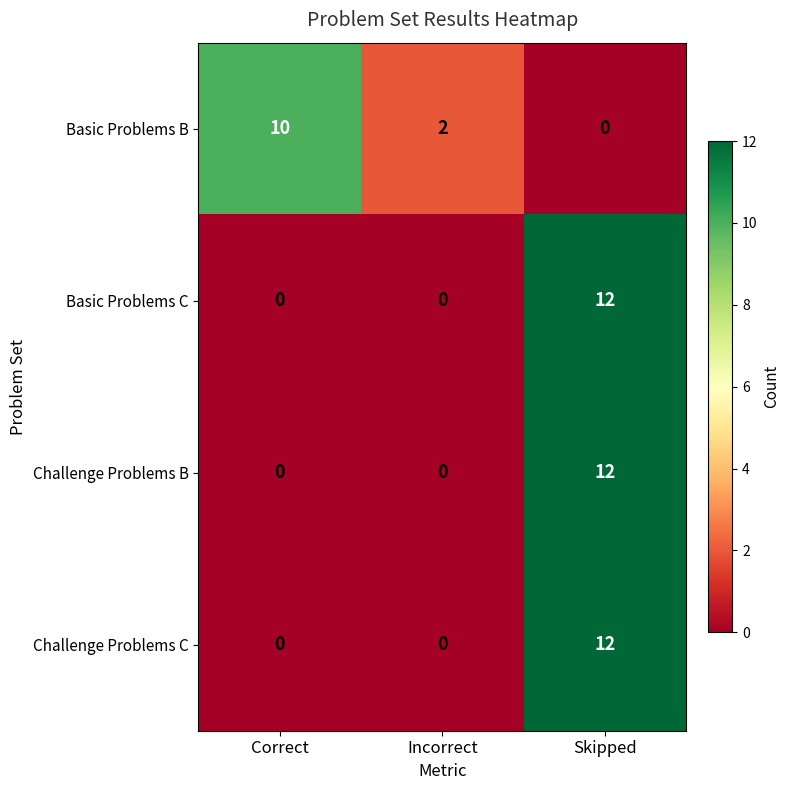

True or false: Basic Problems C has a value of -7 at Correct.

False